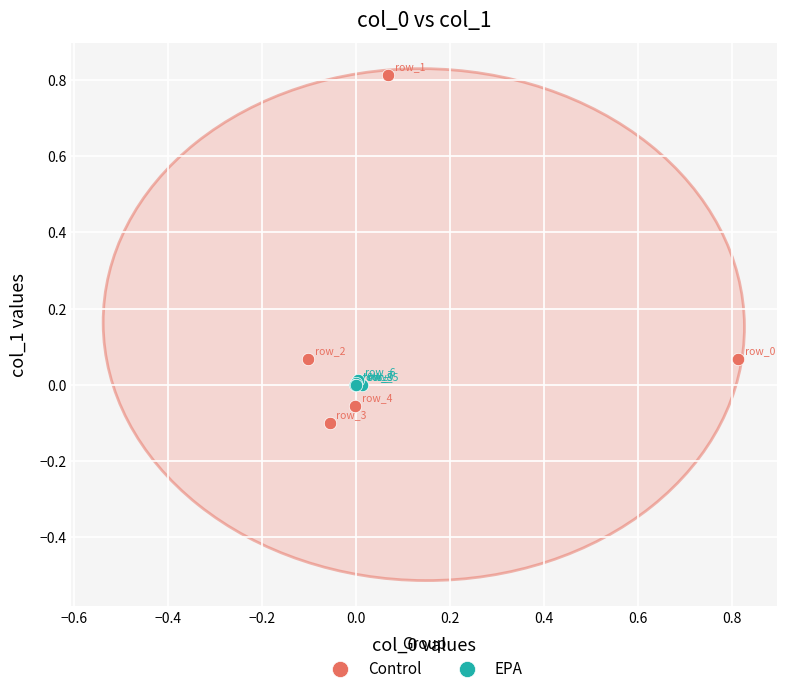

Which series has the widest spread of Y values?

Control